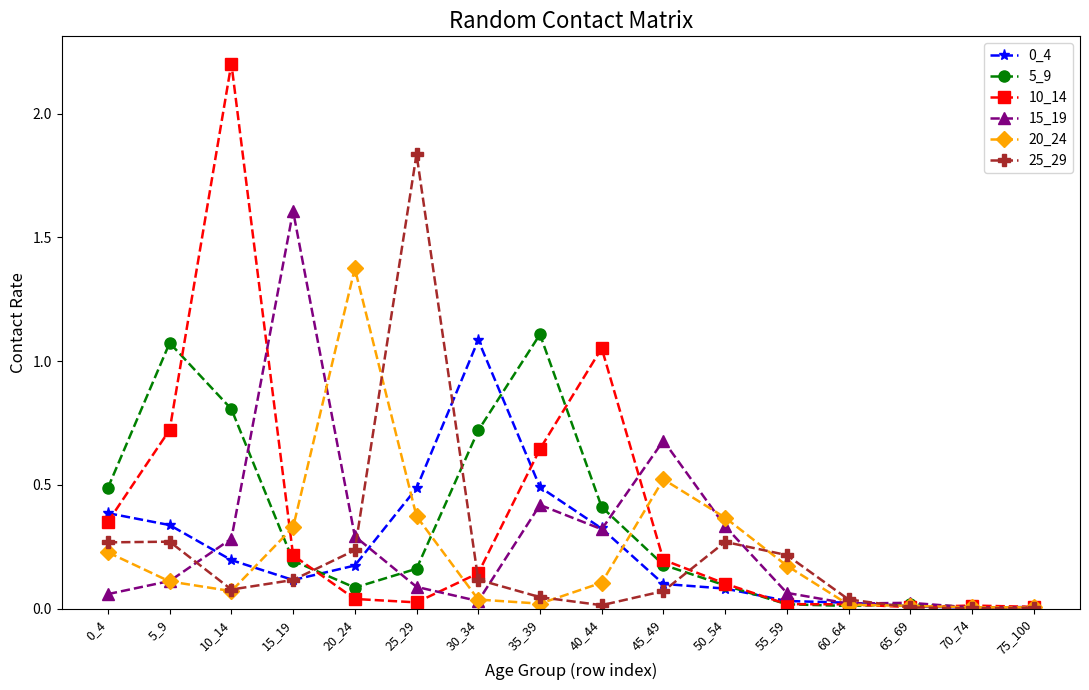

In 5_9, how many points are higher than both neighbors (excluding endpoints)?

3